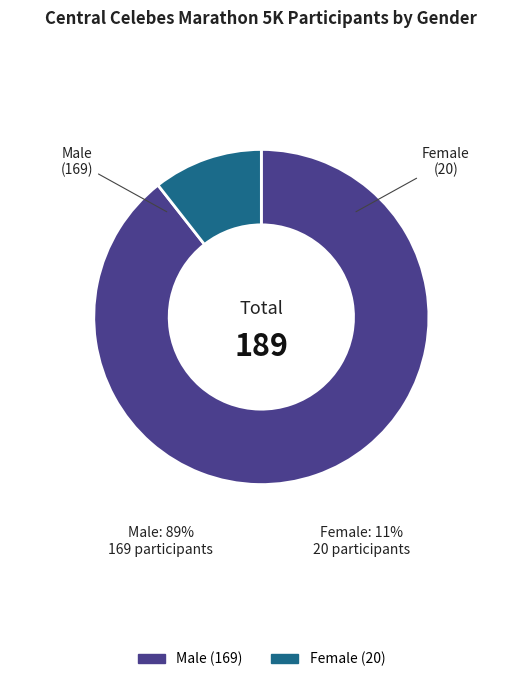

Which slice is the smallest?

Female